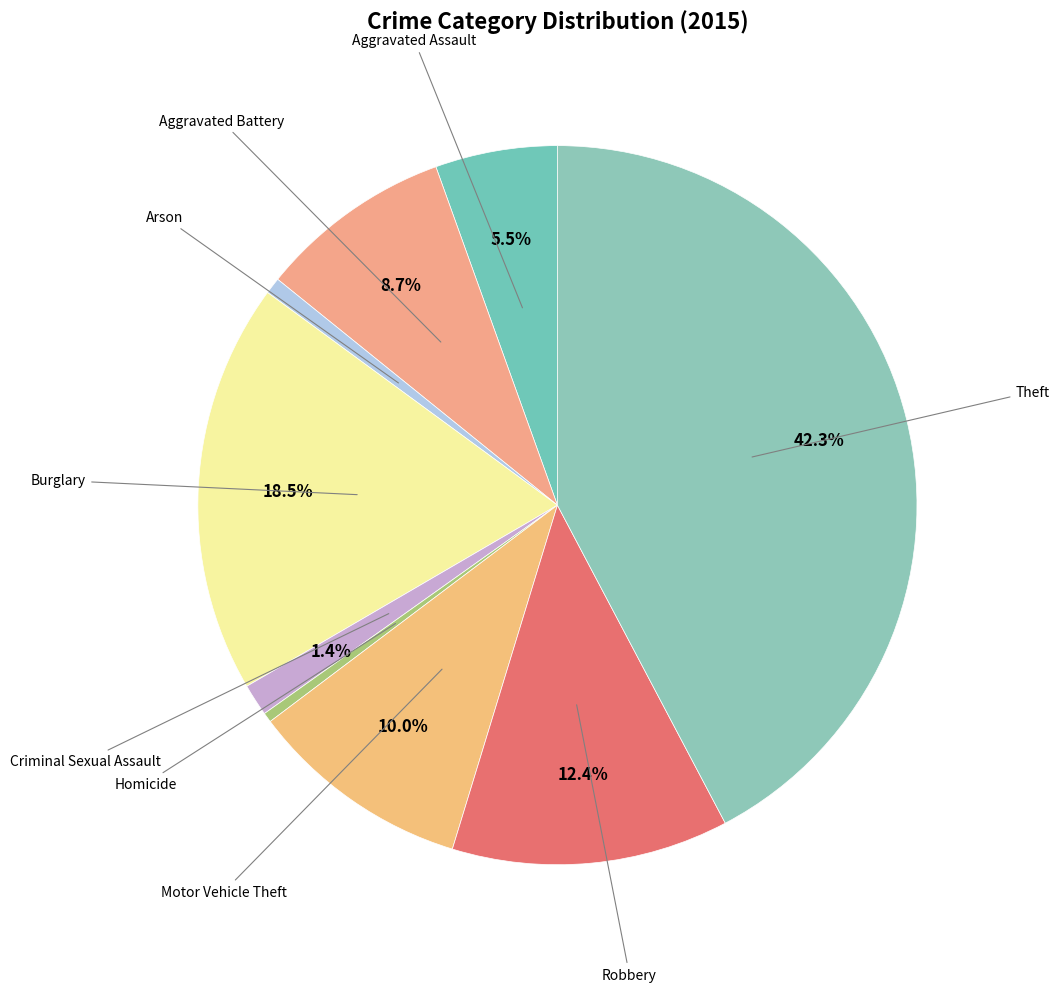

How many segments does this pie chart have?

9